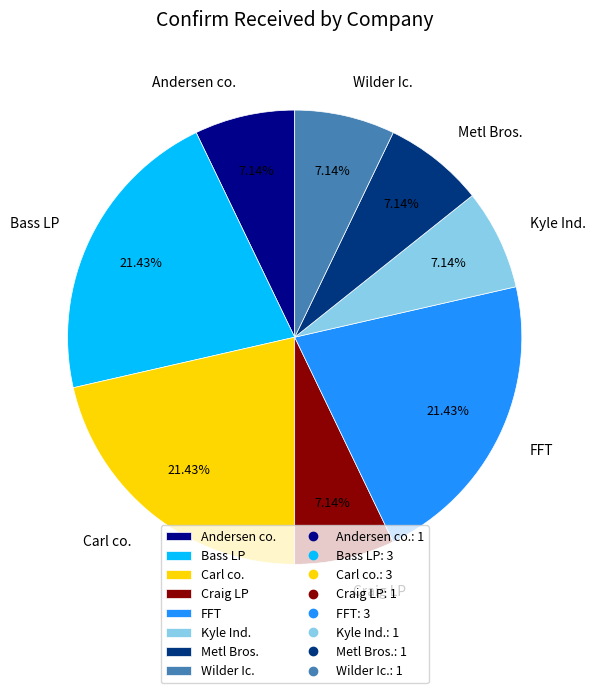

What is the ratio of the value at Kyle Ind. to the value at Bass LP?

0.3